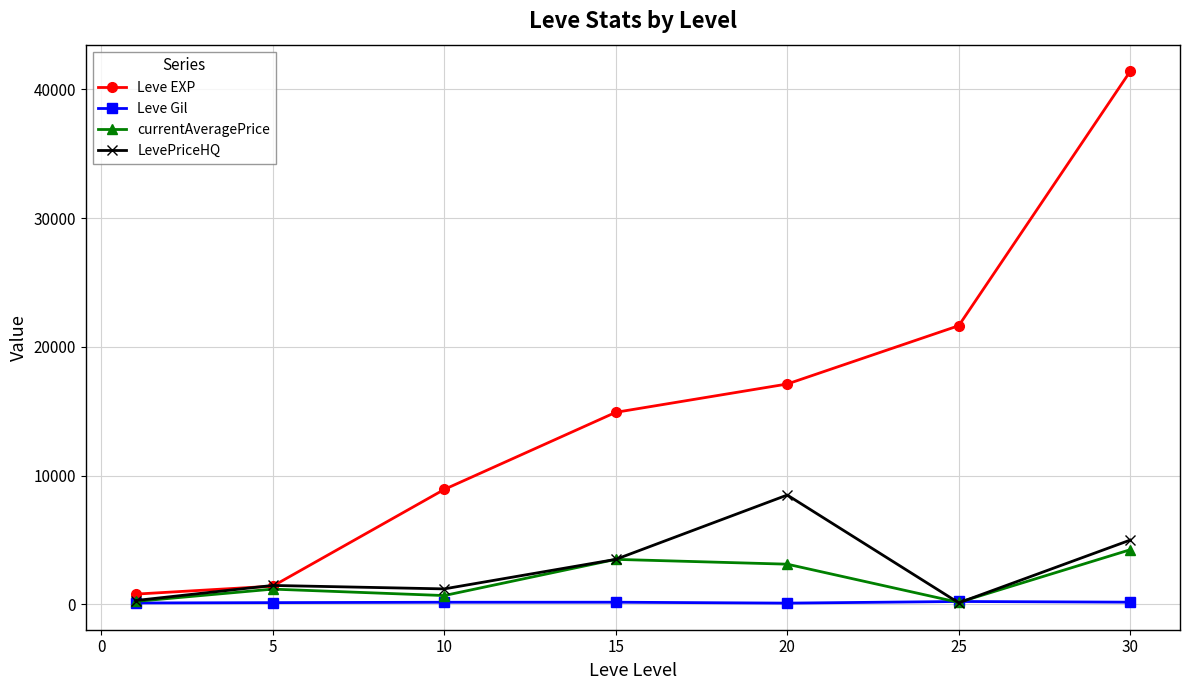

Which series ends up on top after the final intersection of LevePriceHQ and Leve Gil?

LevePriceHQ